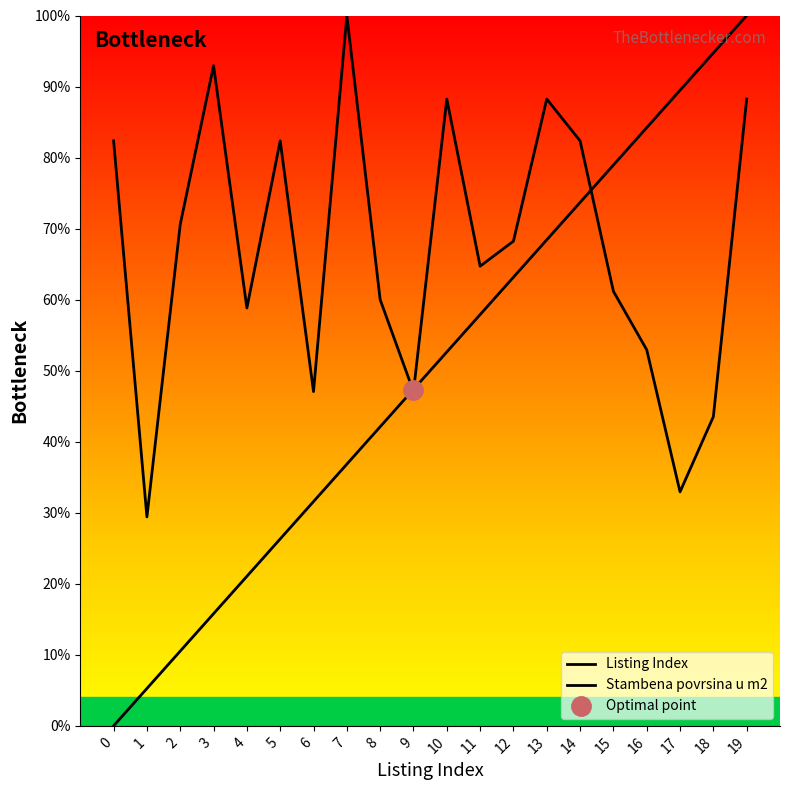

What is the difference between the highest and lowest values at 8?

17.9